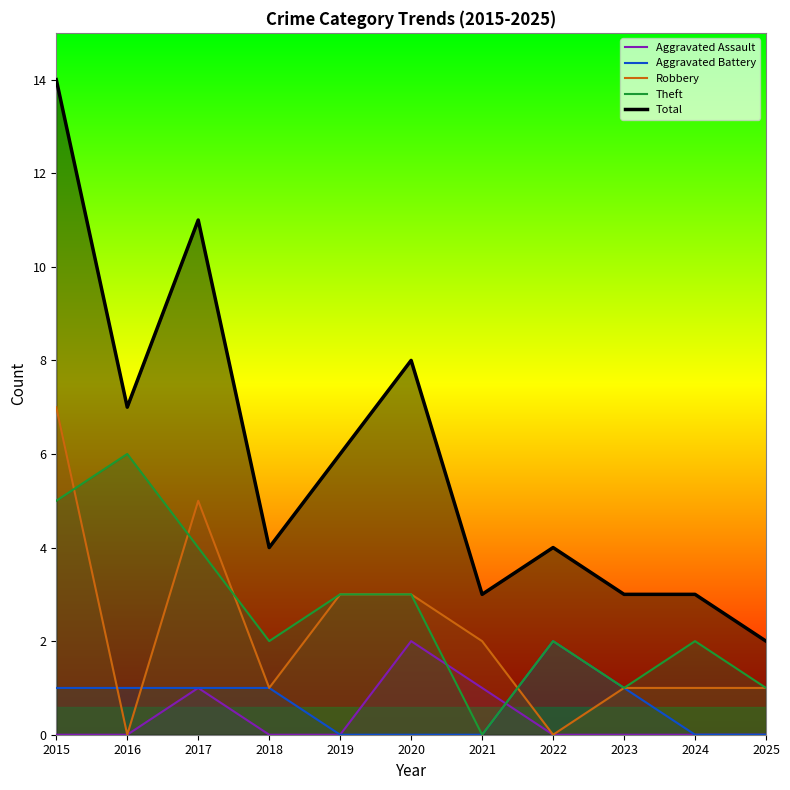

True or false: Aggravated Assault and Total intersect in this chart.

False